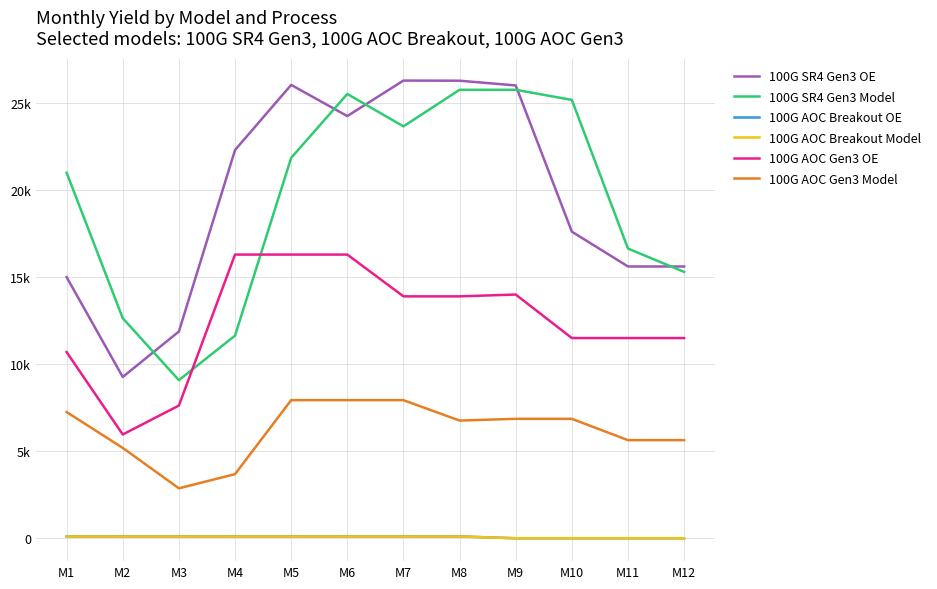

True or false: 100G AOC Breakout OE has more than 2 interior local peaks.

False